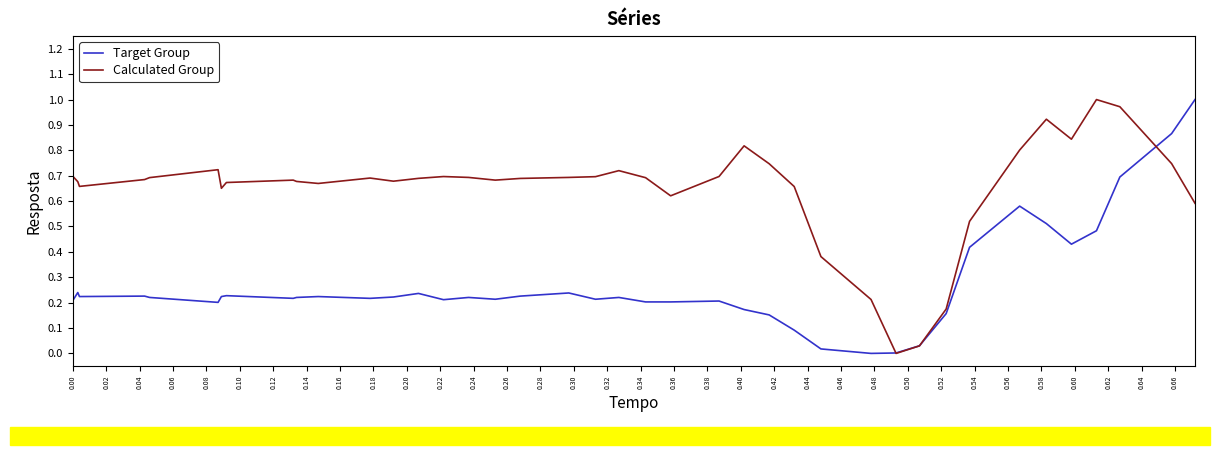

List the series in order of their overall mean, highest first.

Calculated Group, Target Group